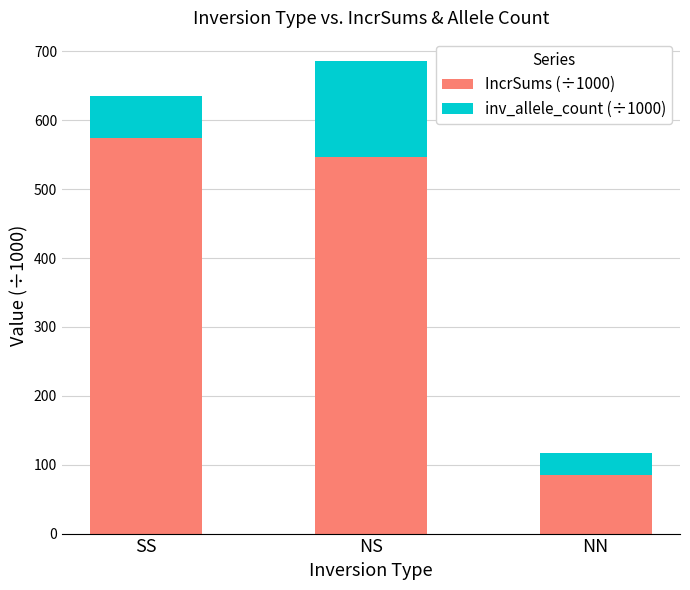

What is the sum of the IncrSums (÷1000) values at NS and SS?

1121.2